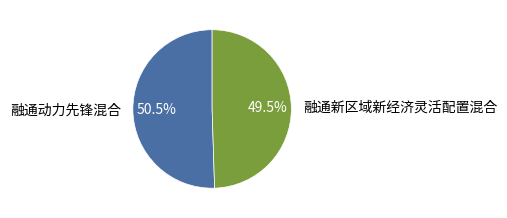

How many slices are in this pie chart?

2